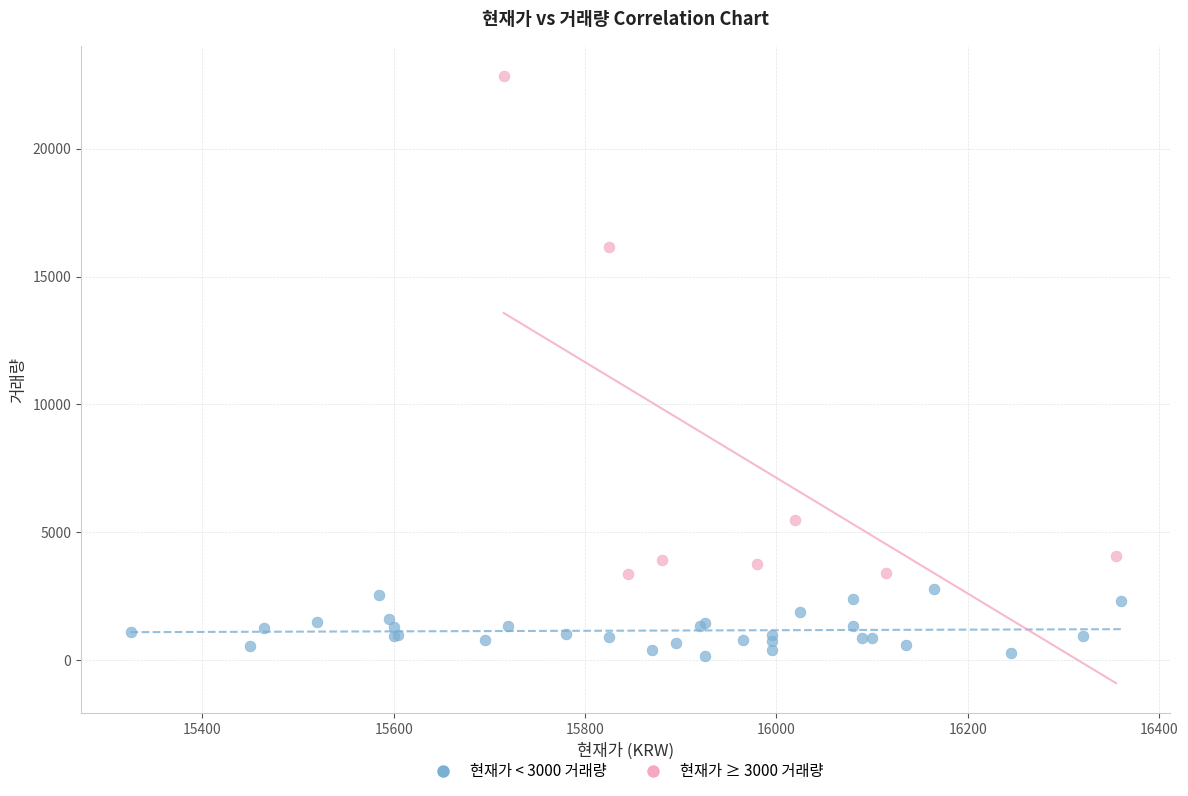

Which series has the widest spread of Y values?

현재가 ≥ 3000 거래량